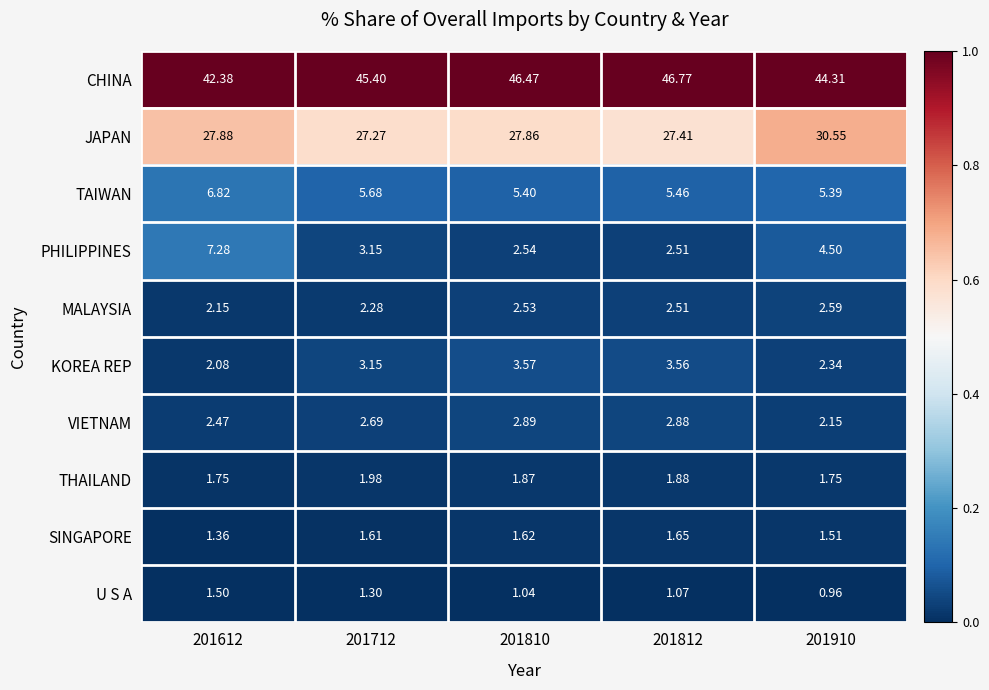

Between 201612 and 201910, which series saw the biggest shift?

PHILIPPINES